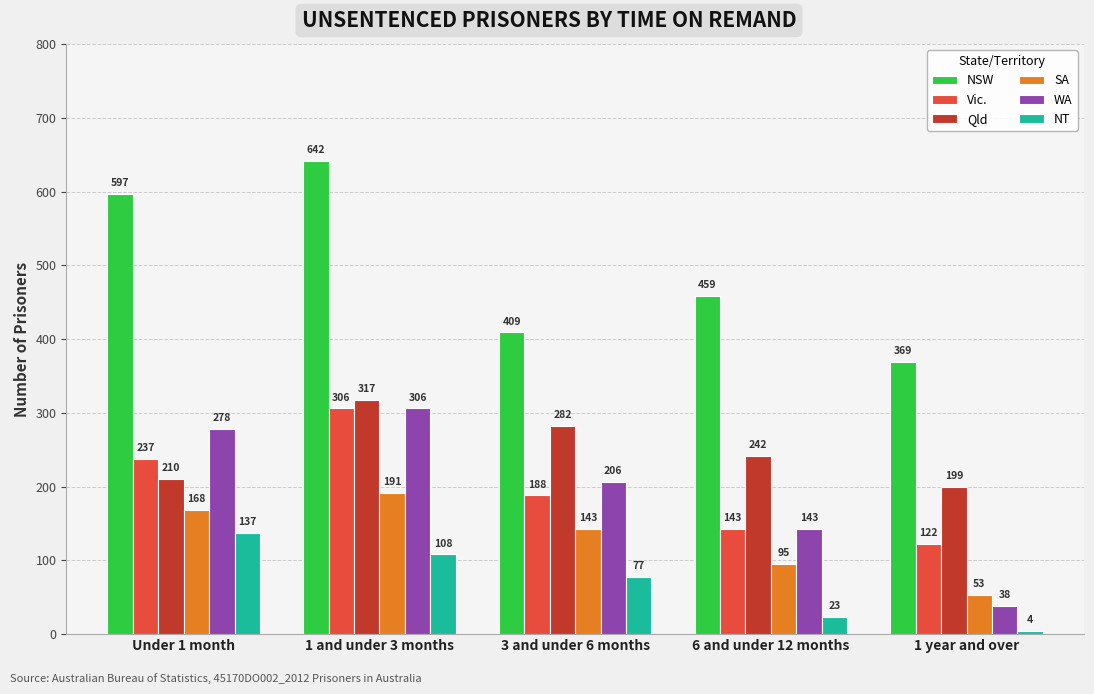

Where is Vic. nearest to the value 214?

Under 1 month